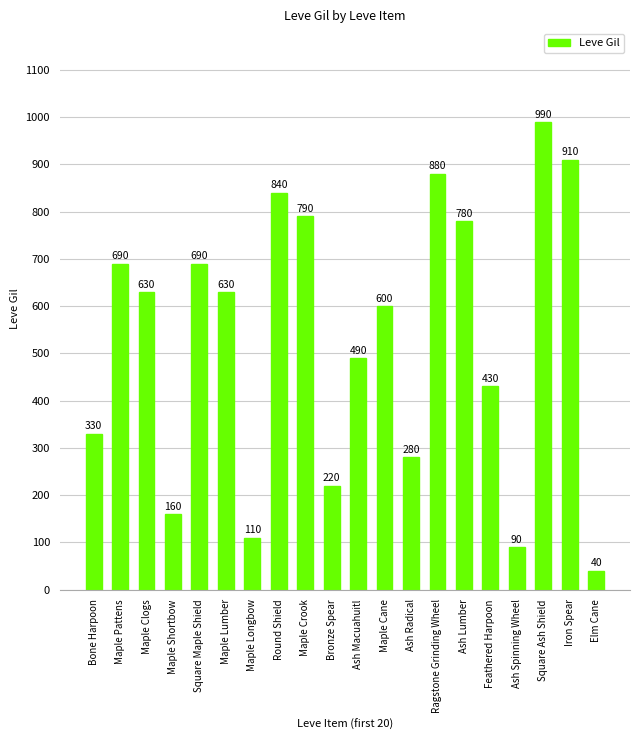

Reading right to left, what are all the values shown in this chart?

40	910	990	90	430	780	880	280	600	490	220	790	840	110	630	690	160	630	690	330